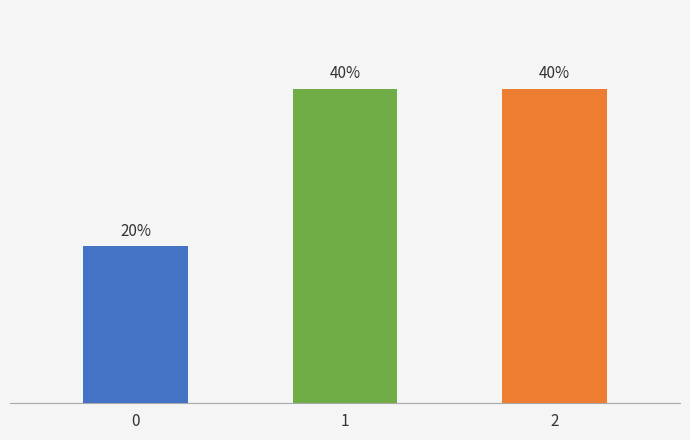

Are the bars horizontal?

No